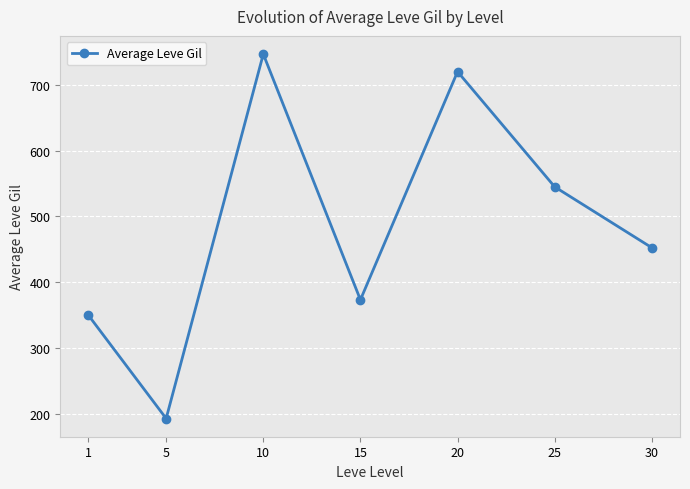

Does the chart display data point markers on the line(s)?

Yes